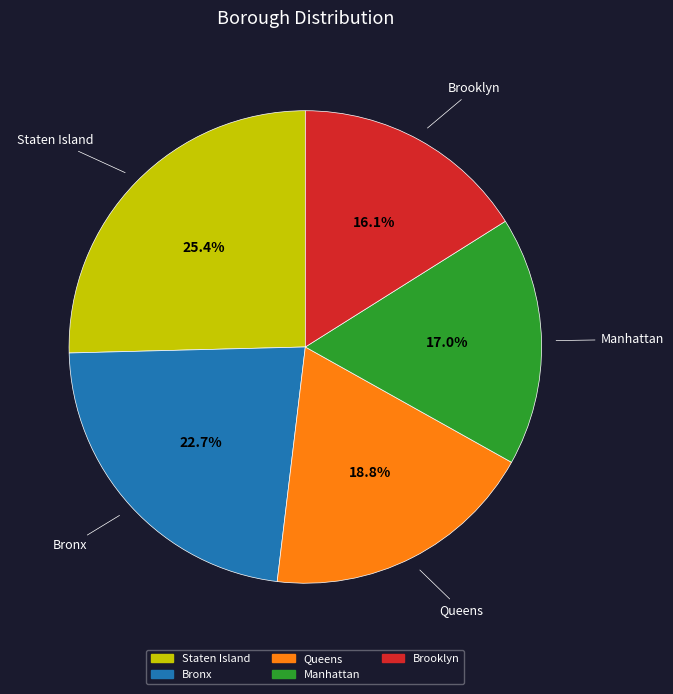

Count the number of slices in the pie.

5